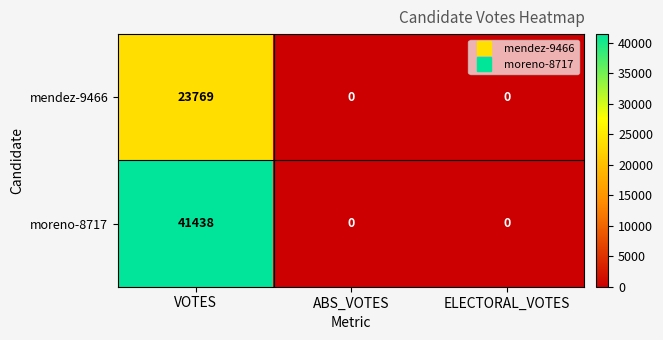

List the series in order of their peak value, highest first.

moreno-8717, mendez-9466